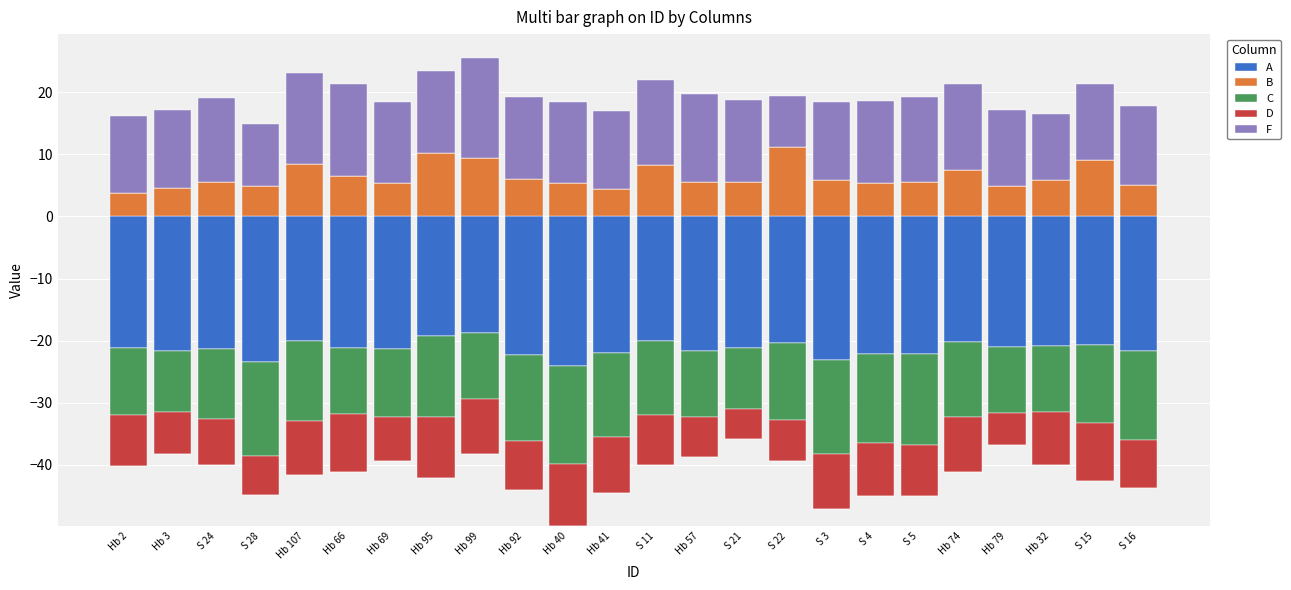

What is the sum of all B values?

154.4